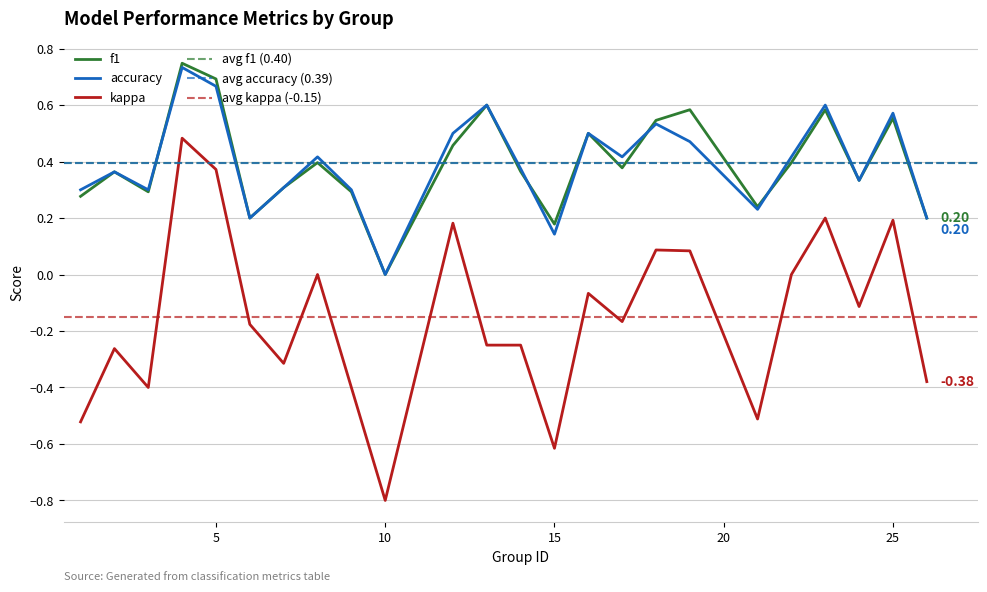

Which series has the widest spread of values?

kappa